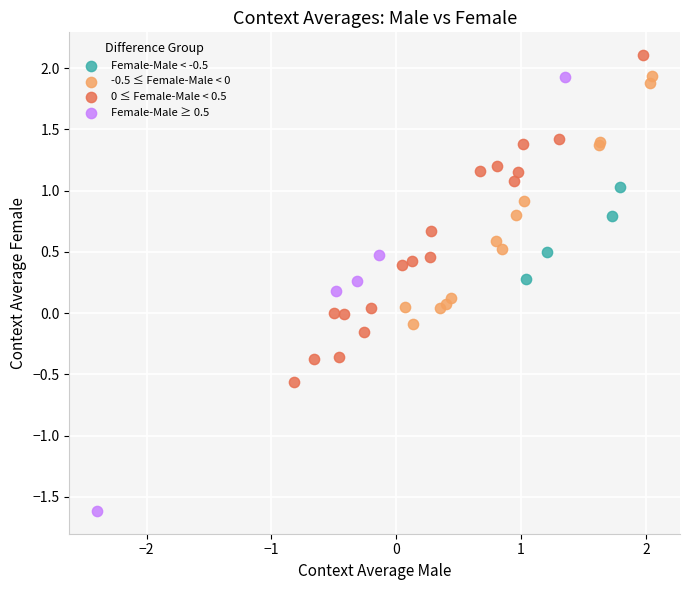

Which series has the largest Y range (max minus min)?

Female-Male ≥ 0.5